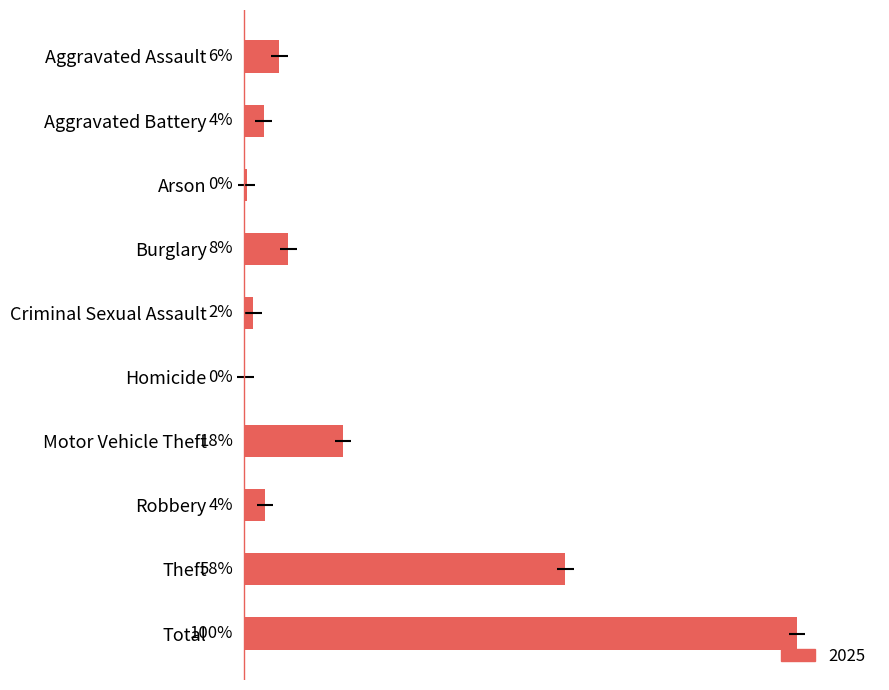

How many data points are less than 27?

5